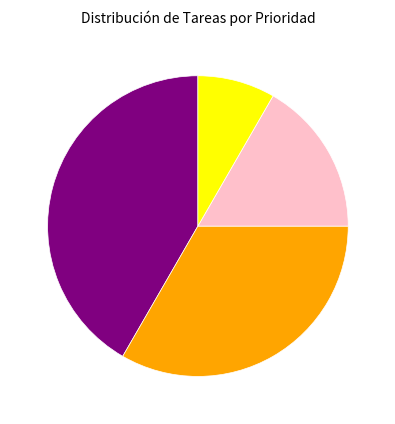

Is there a majority slice in this chart?

No